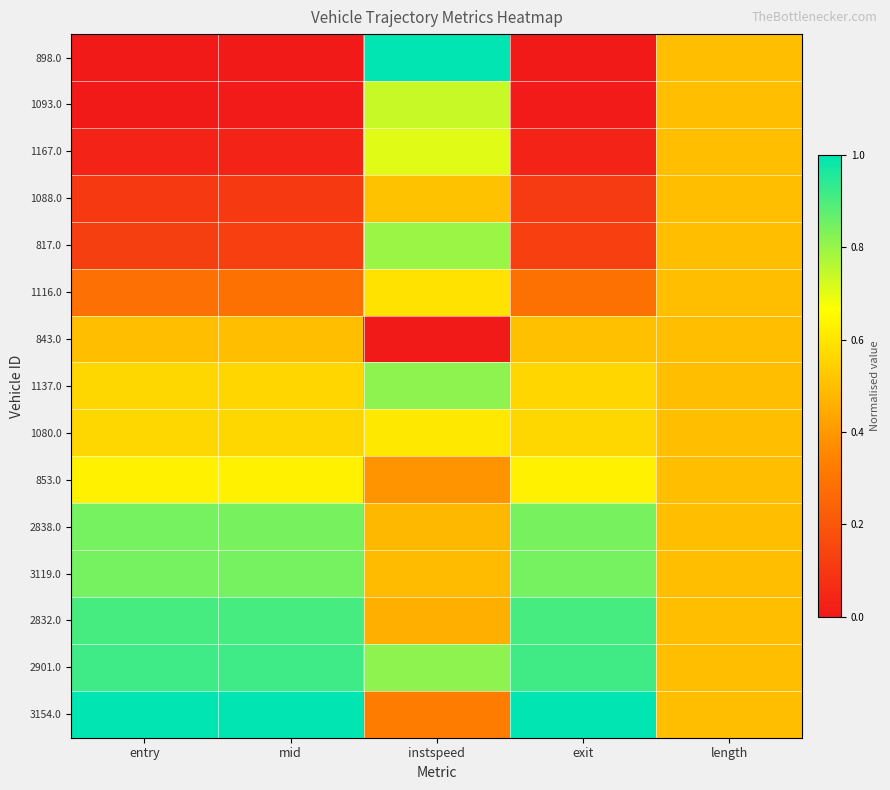

Which series has the largest total across all categories?

2901.0